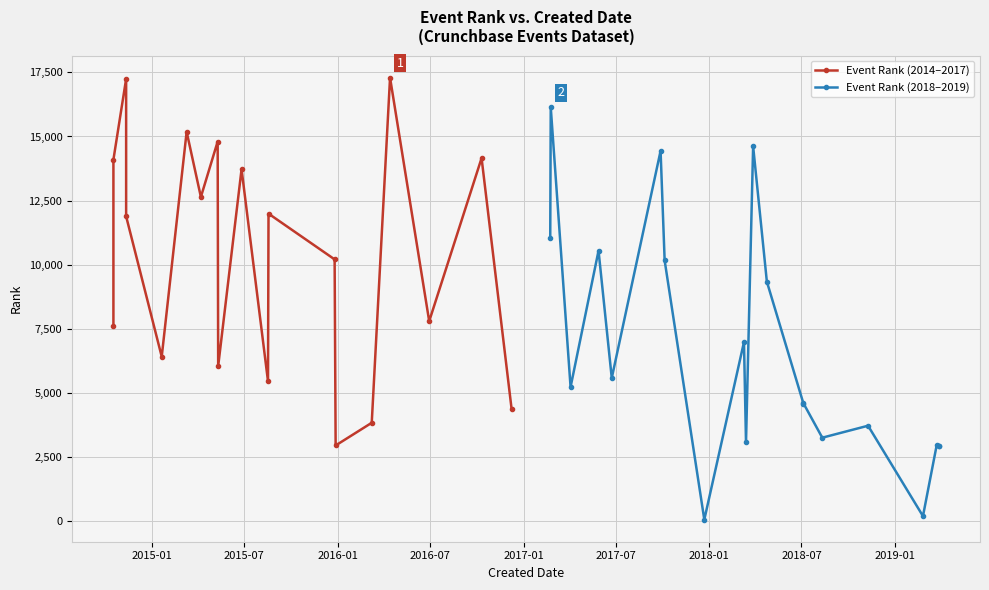

Between 2016-12-08 and 2016-04-13, which is larger?

2016-04-13